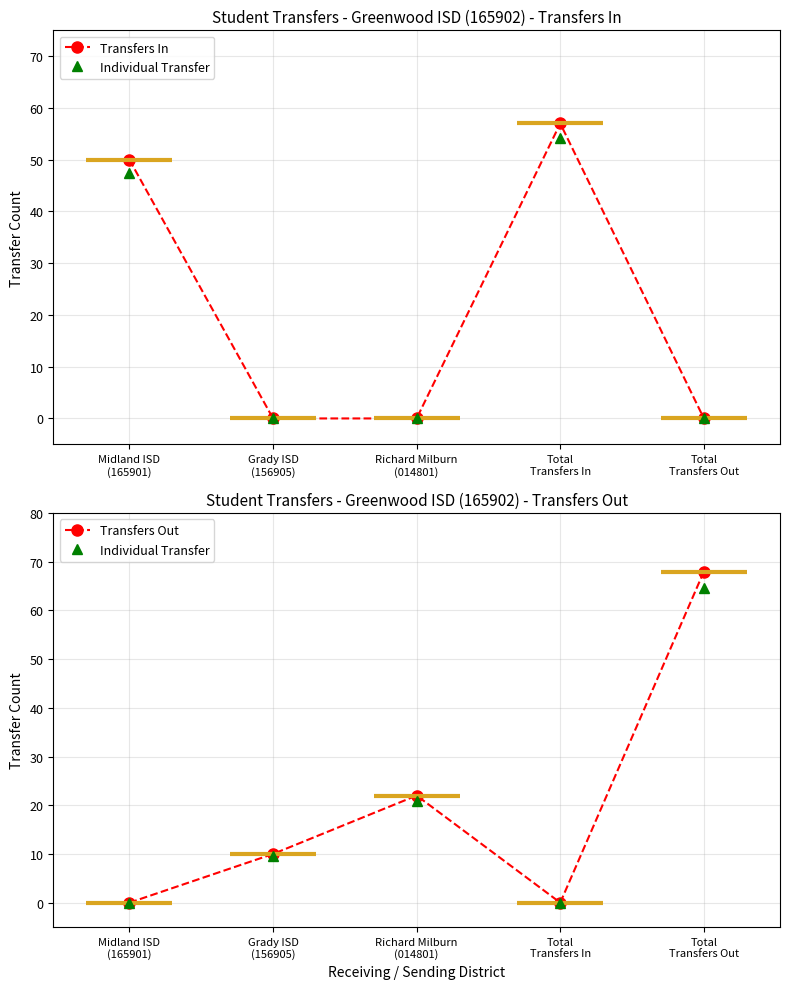

Which series has the largest total across all categories?

Transfers In